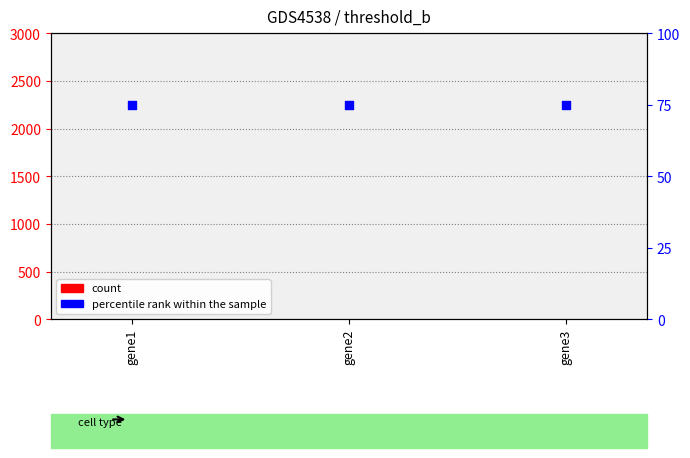

Is the value of percentile rank within the sample at gene3 greater than the value of count at gene2?

Yes